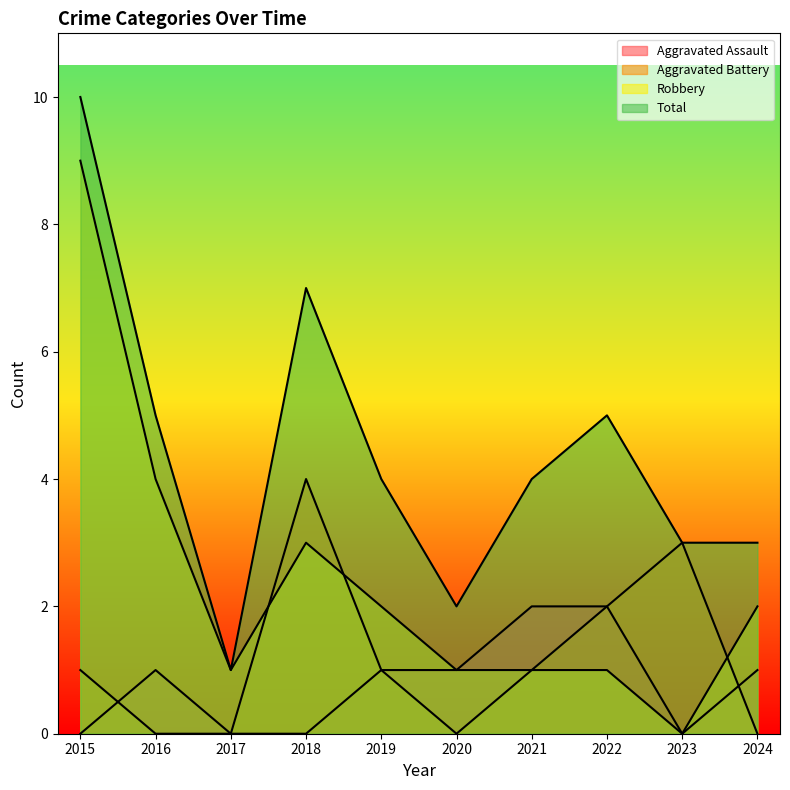

What is the sum of all Aggravated Battery values?

12